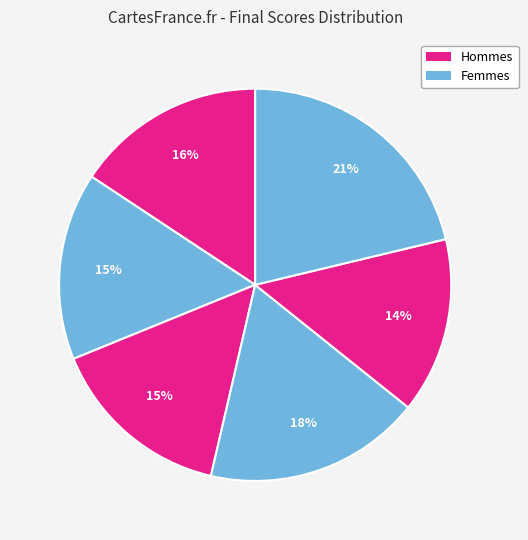

Is there any slice that represents more than half of the pie?

No